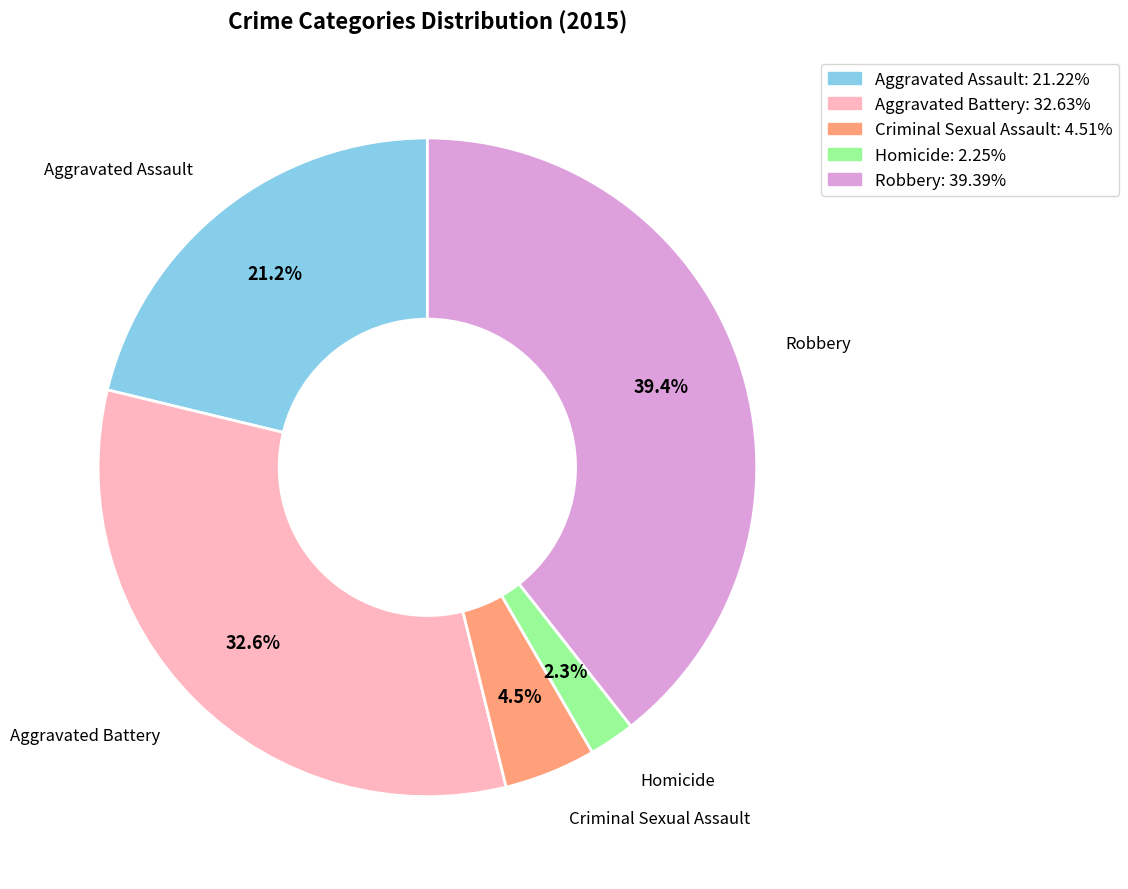

Which category has the smallest portion of the pie?

Homicide